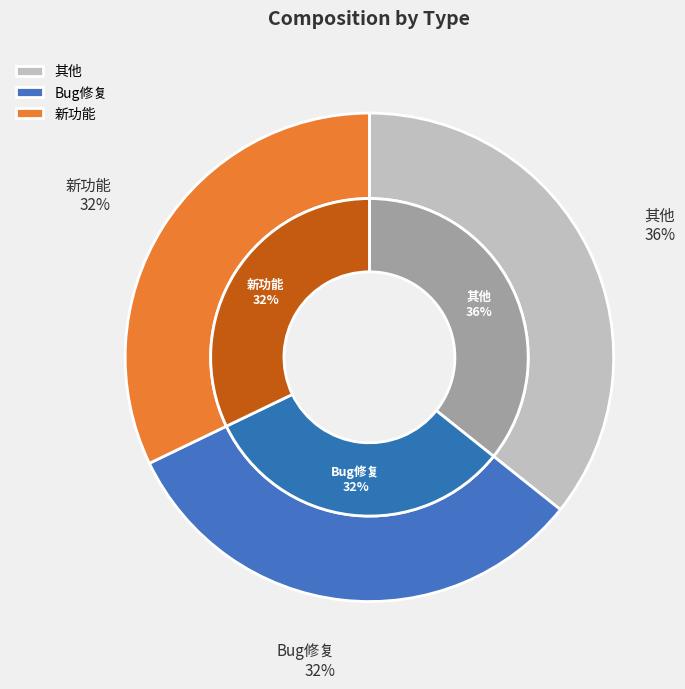

Is it true that 新功能 is 44% of the pie?

False